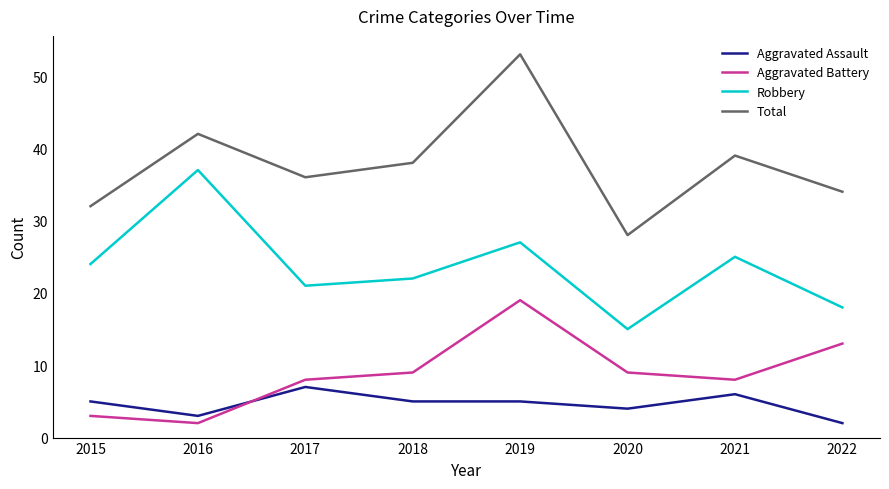

Reading left to right, transcribe all the data shown in this chart.

Aggravated Assault: 5	3	7	5	5	4	6	2
Aggravated Battery: 3	2	8	9	19	9	8	13
Robbery: 24	37	21	22	27	15	25	18
Total: 32	42	36	38	53	28	39	34